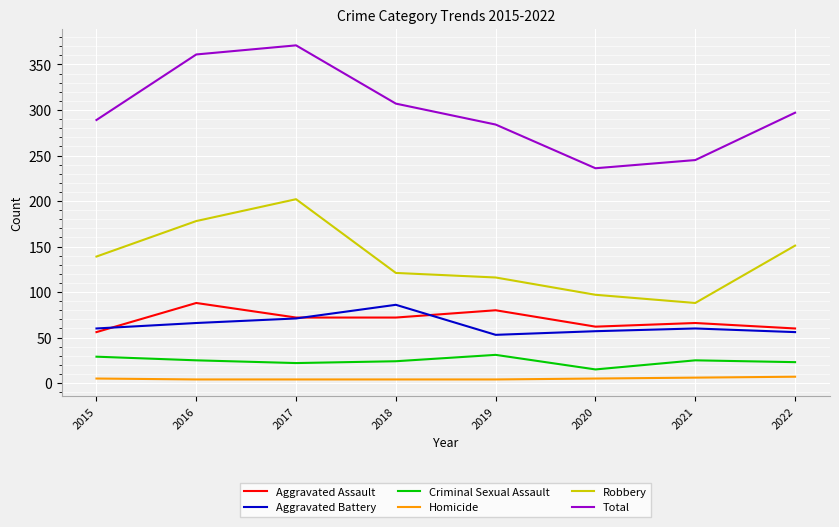

How many lines are shown in the chart?

6